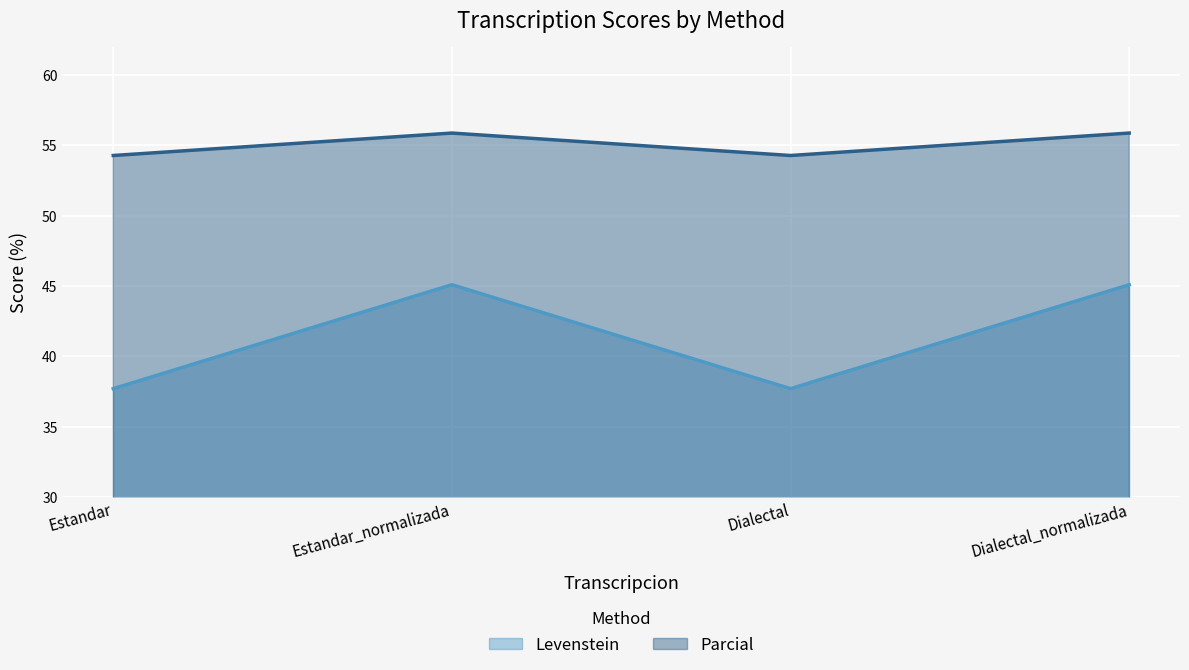

What is the total value across all series at Estandar?

92.0